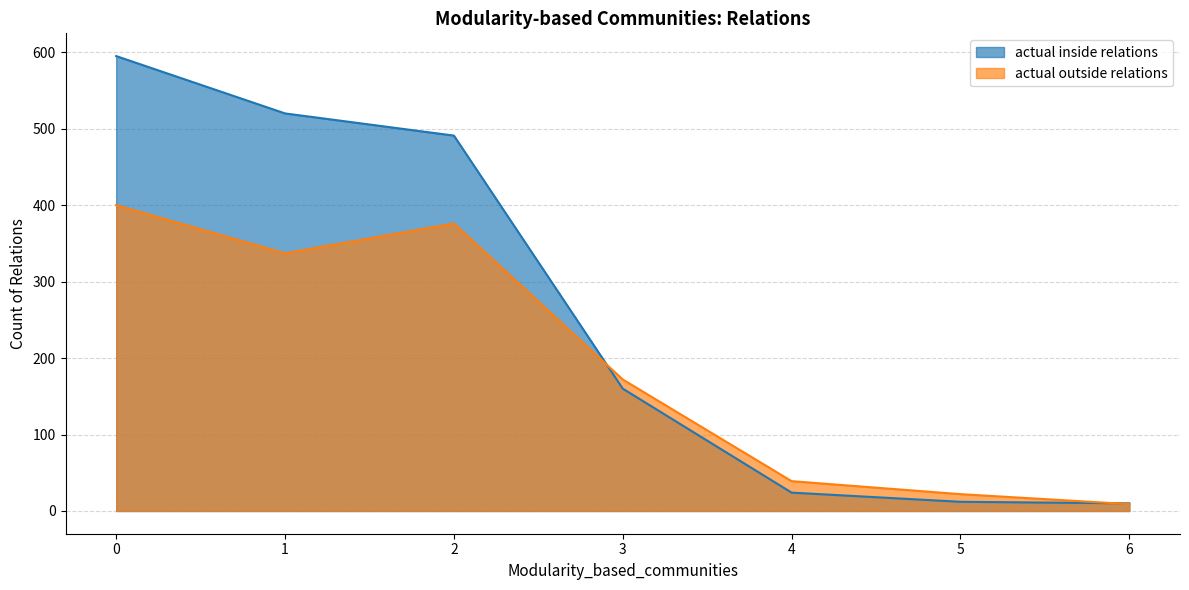

Reading left to right, extract all data points from this chart.

actual inside relations: 0=595	1=520	2=491	3=160	4=24	5=12	6=10
actual outside relations: 0=400	1=337	2=376	3=172	4=39	5=22	6=9